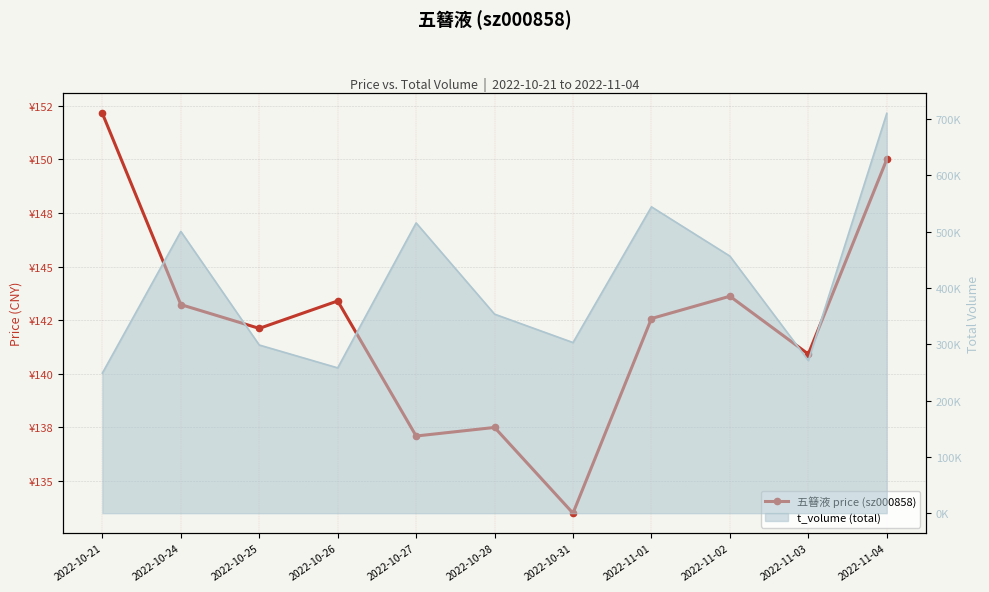

What is the difference between the values at 2022-10-31 and 2022-11-04?

16.5